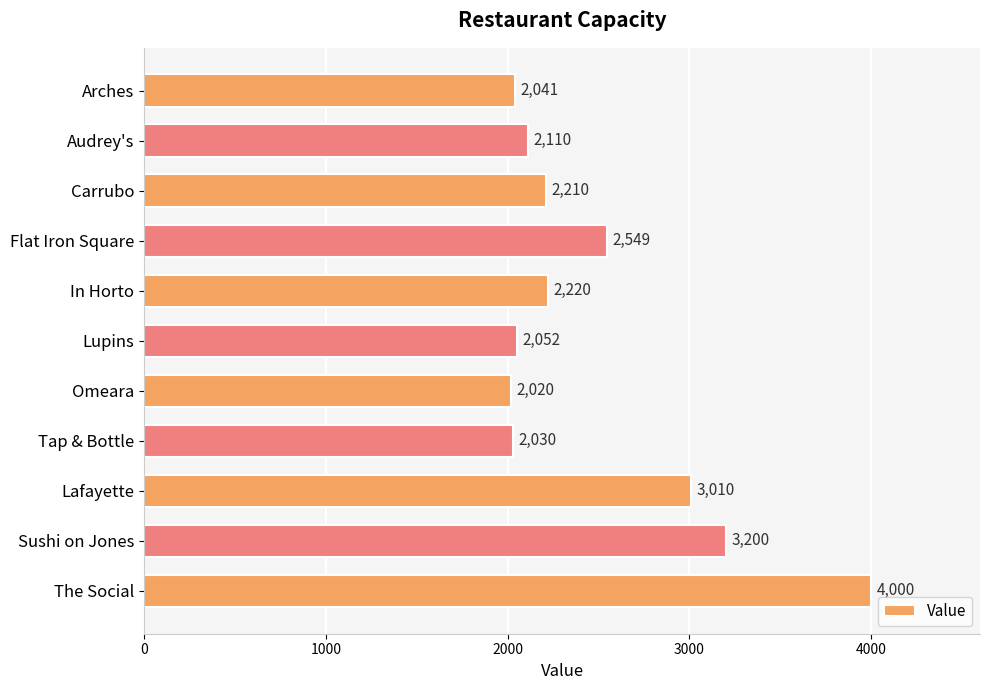

What position from the top is Lafayette?

9